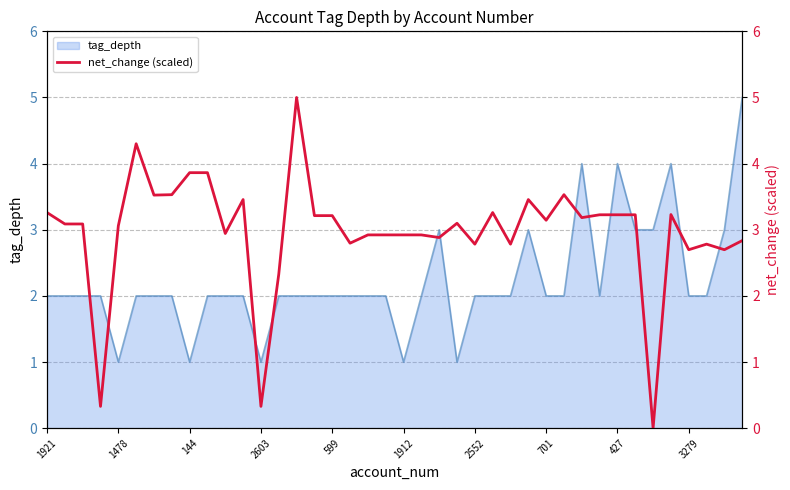

At which category does the chart reach its peak across all series?

14